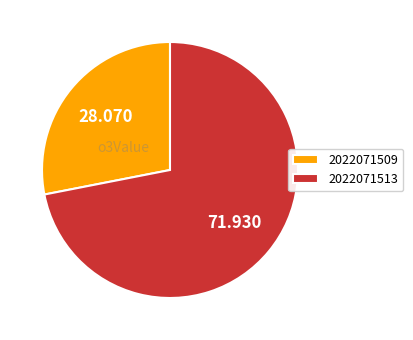

Count the number of slices in the pie.

2